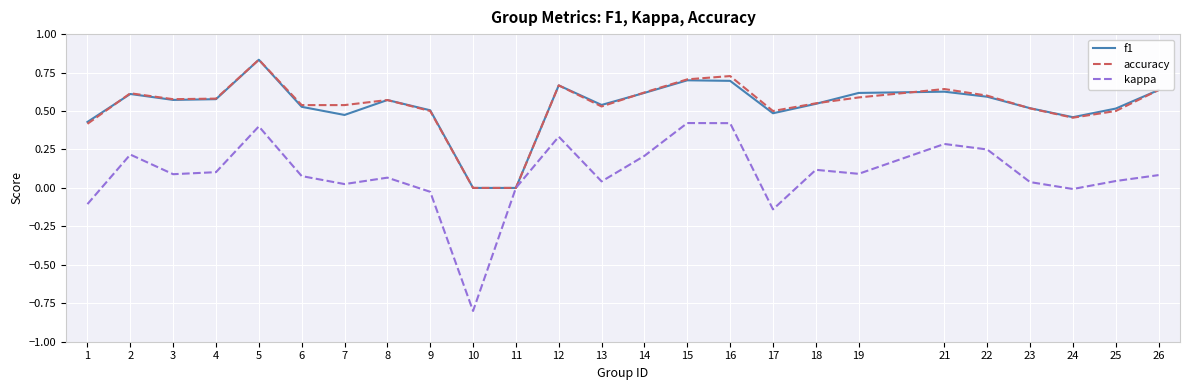

What is the difference between the maximum and minimum values in the kappa series?

1.2